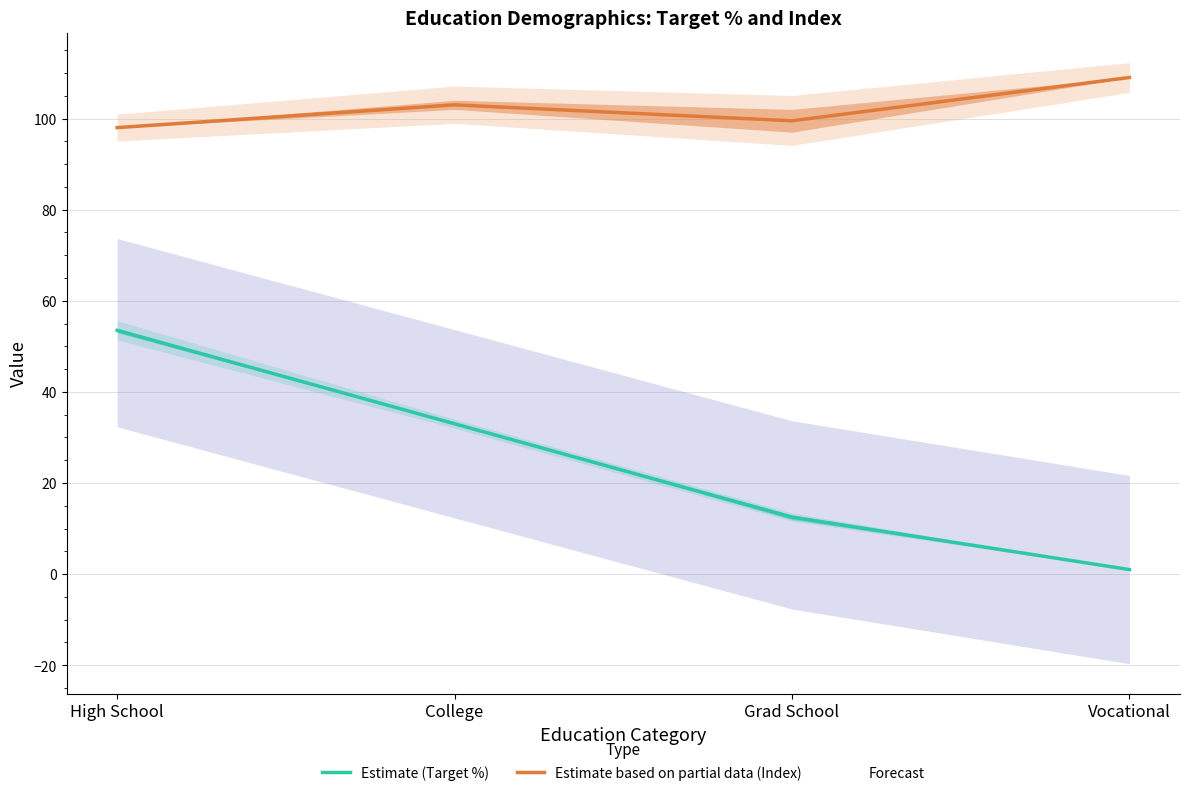

Which series has the largest total across all categories?

Estimate based on partial data (Index)